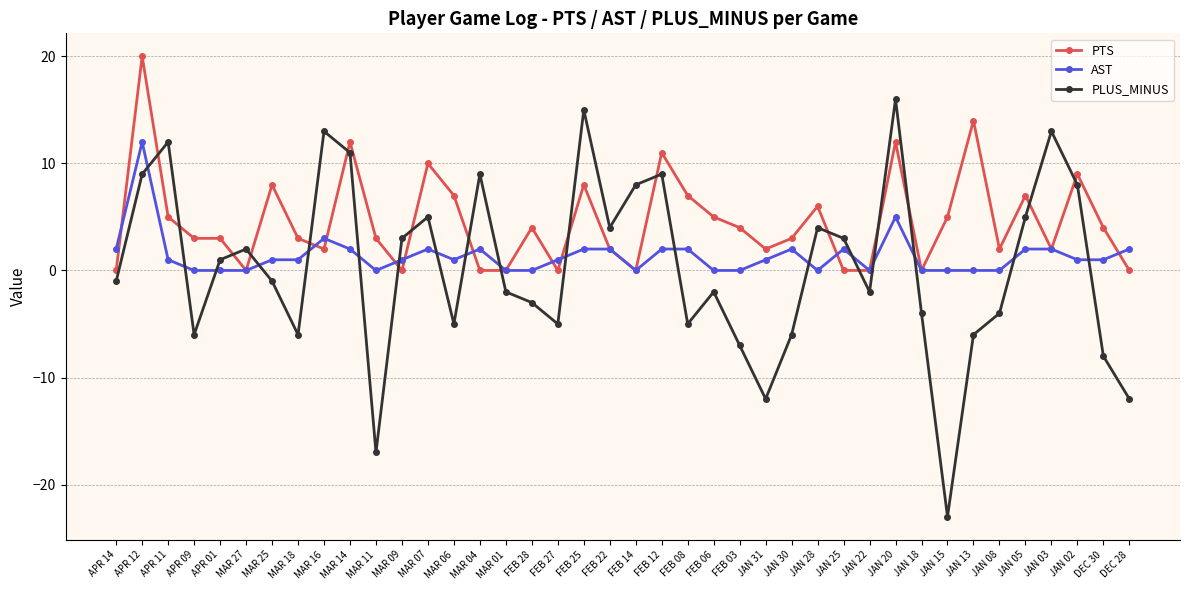

What is the smallest value displayed?

-23